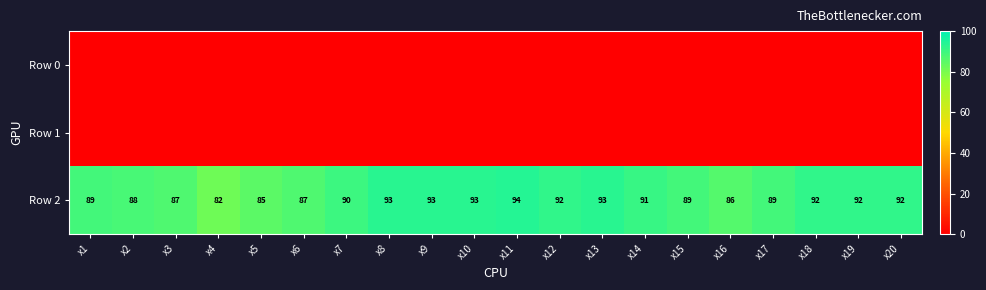

What is the greatest value displayed?

94